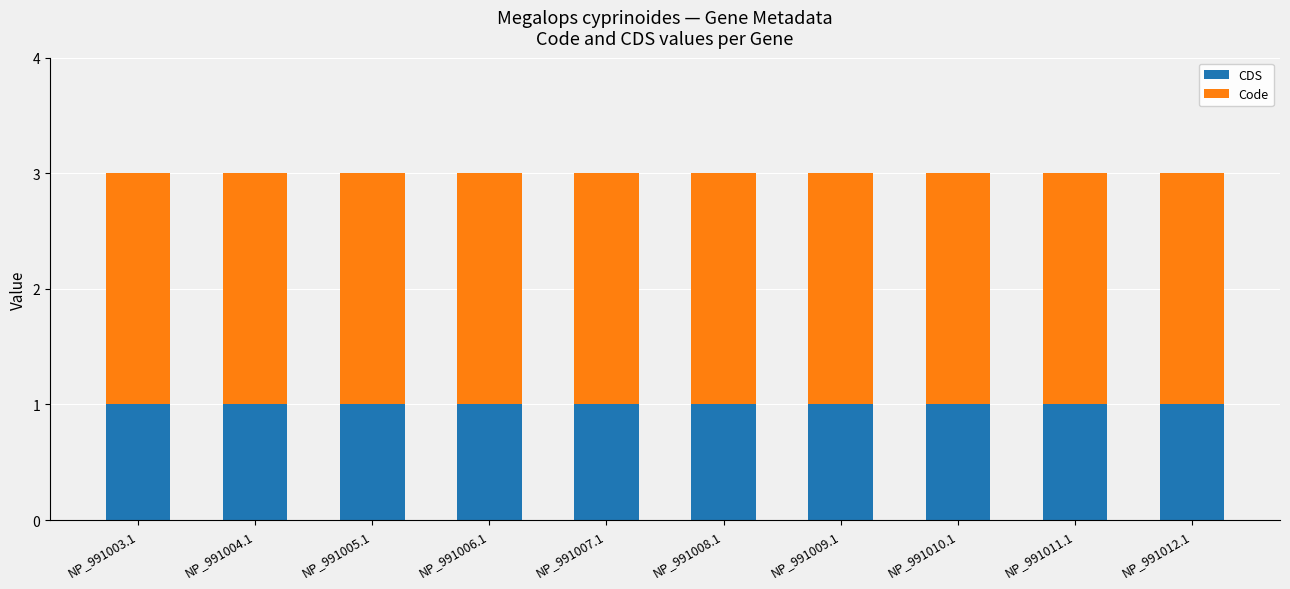

What are all the series names shown in the legend?

CDS, Code